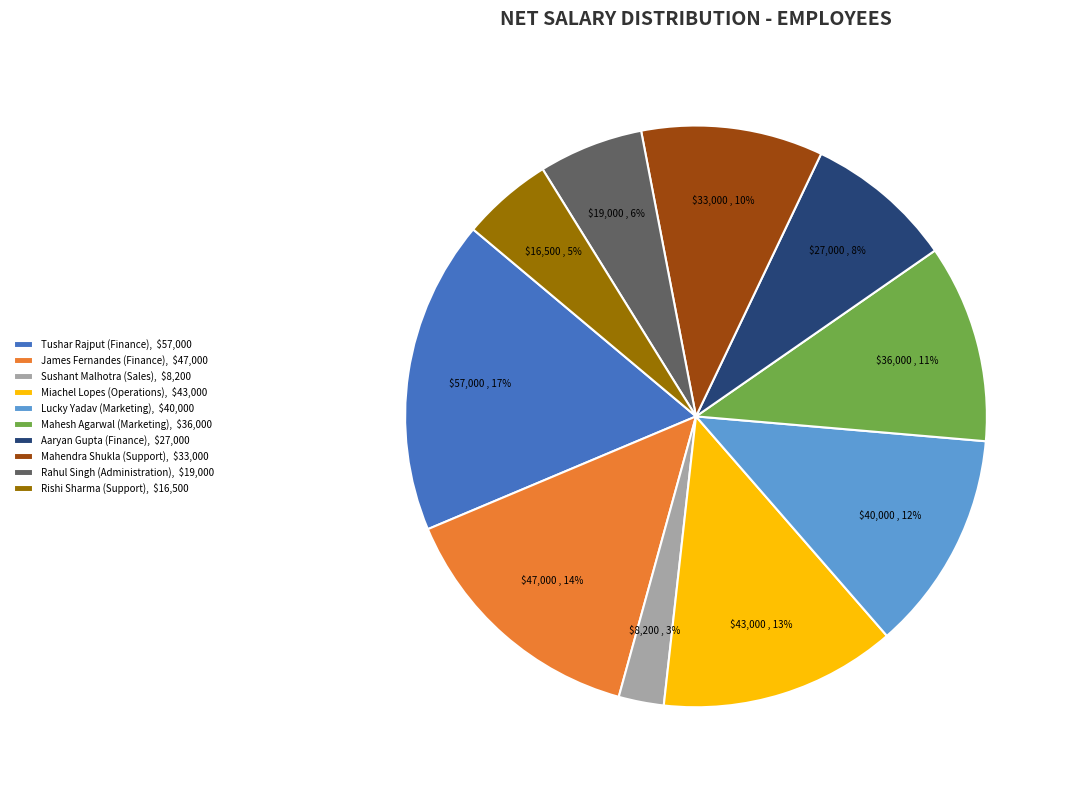

To the nearest percent, what percentage of the pie is Tushar Rajput (Finance)?

17%